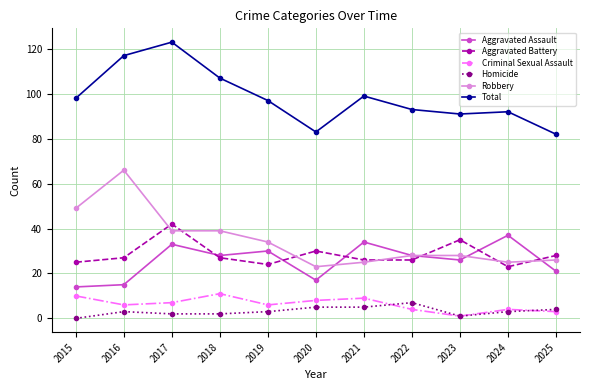

Which category has the highest value across all series?

2017